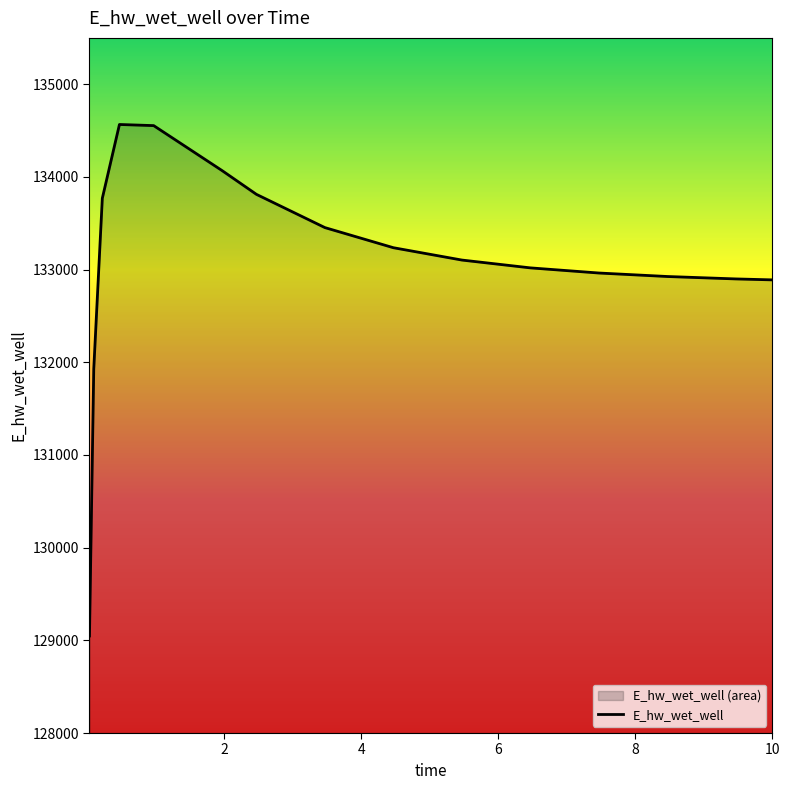

How many lines are shown in the chart?

1